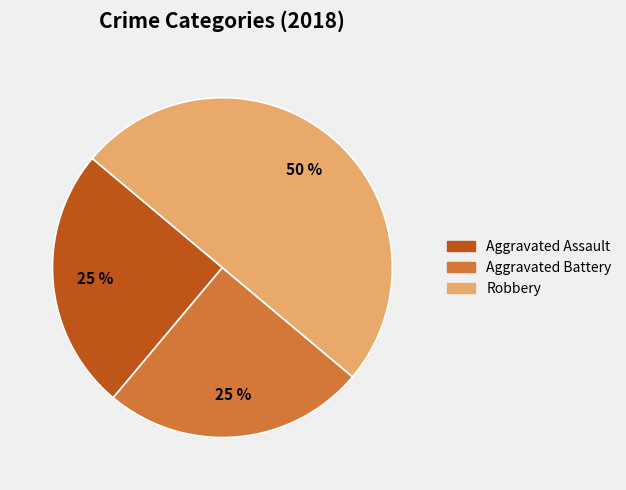

How many segments does this pie chart have?

3